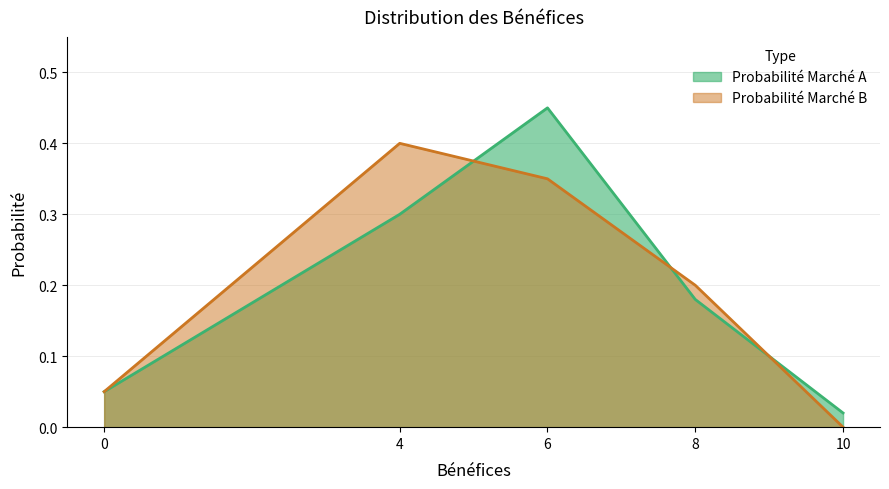

How many intersections are there between Probabilité Marché B and Probabilité Marché A?

3